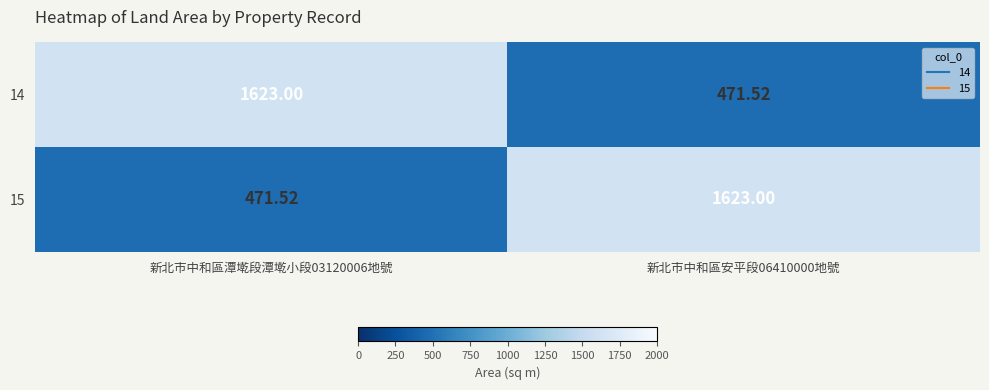

Is the value of 15 at 新北市中和區潭墘段潭墘小段03120006地號 greater than the value of 14 at 新北市中和區潭墘段潭墘小段03120006地號?

No